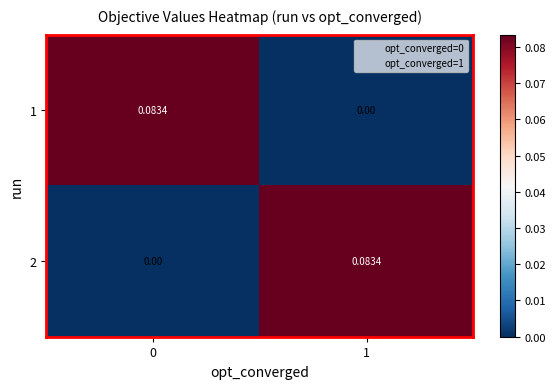

How many data points does each series have?

2